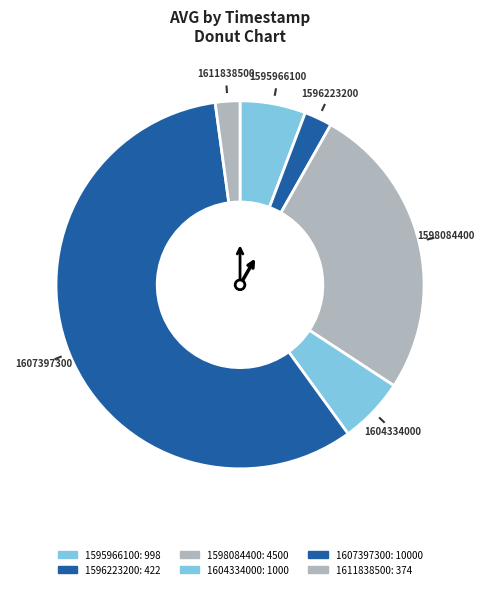

What is the majority slice?

1607397300